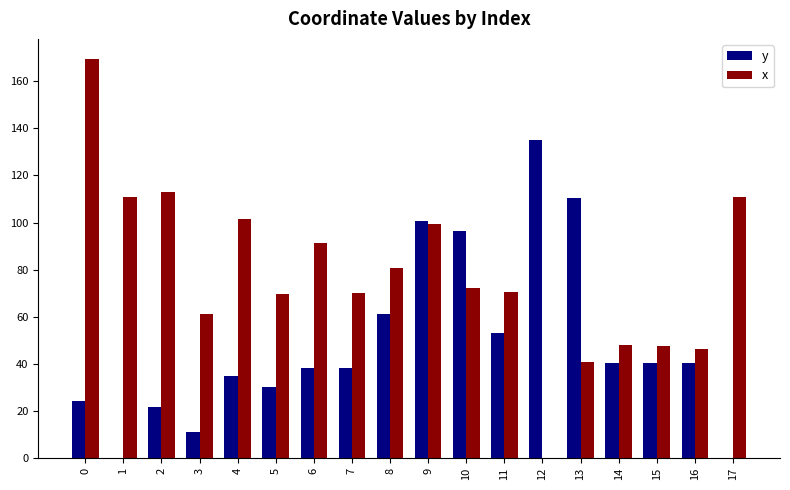

The x series shows 82.0 at 14. True or false?

False